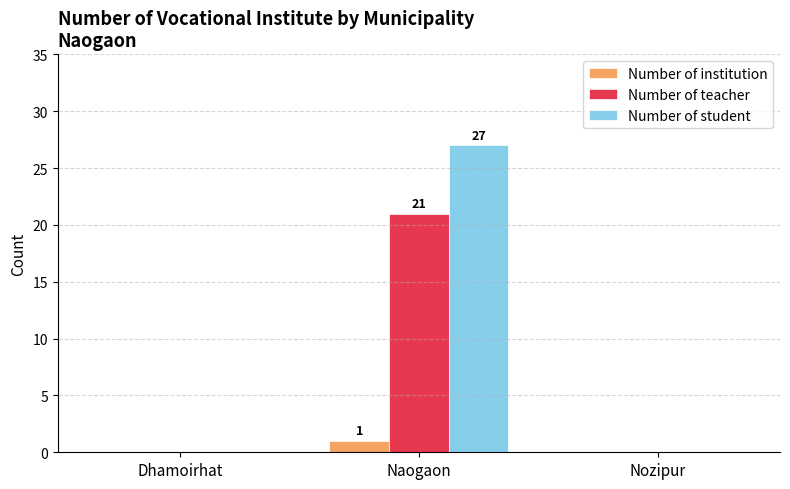

Count the number of data series in this chart.

3